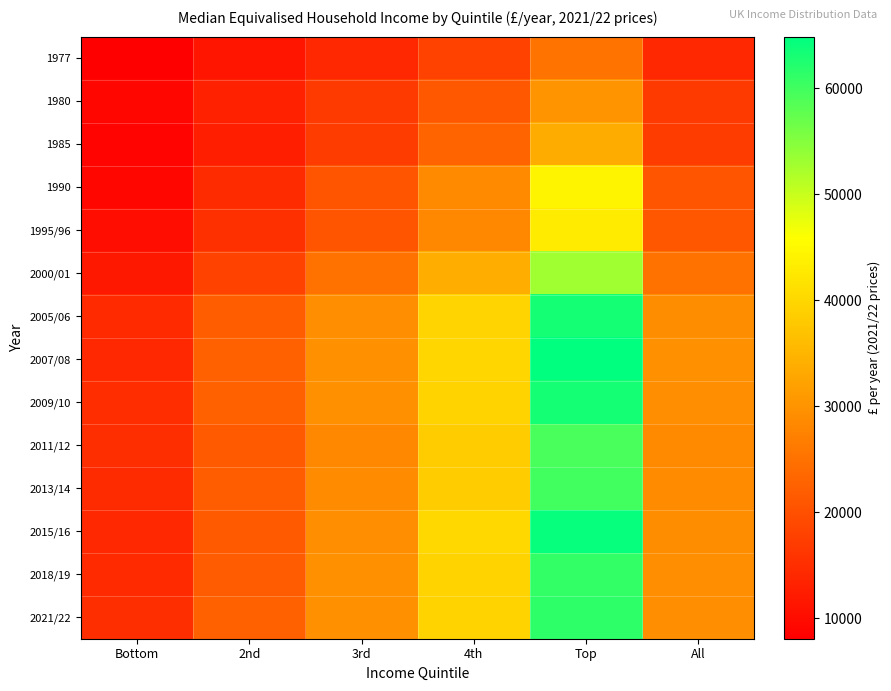

List the series in order of their peak value, highest first.

2007/08, 2015/16, 2009/10, 2005/06, 2021/22, 2018/19, 2013/14, 2011/12, 2000/01, 1990, 1995/96, 1985, 1980, 1977